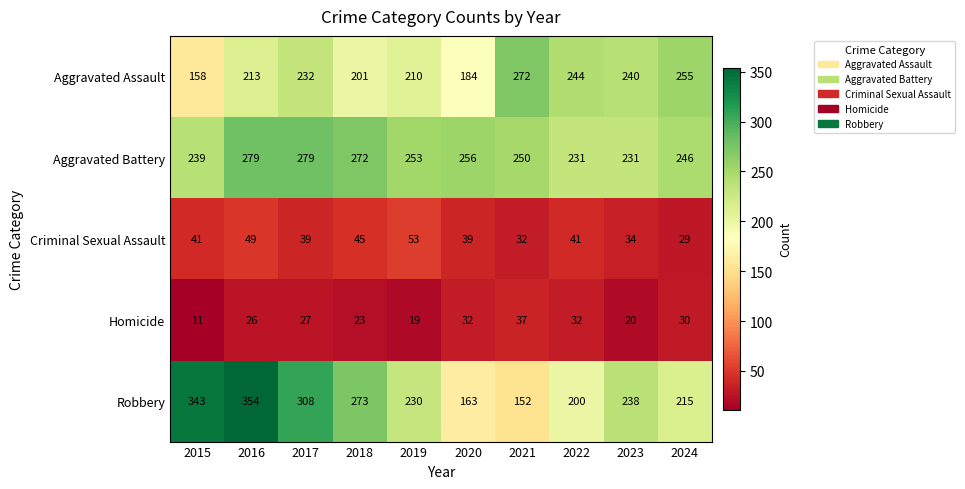

What is the approximate value of Criminal Sexual Assault at 2017, to the nearest 5?

40